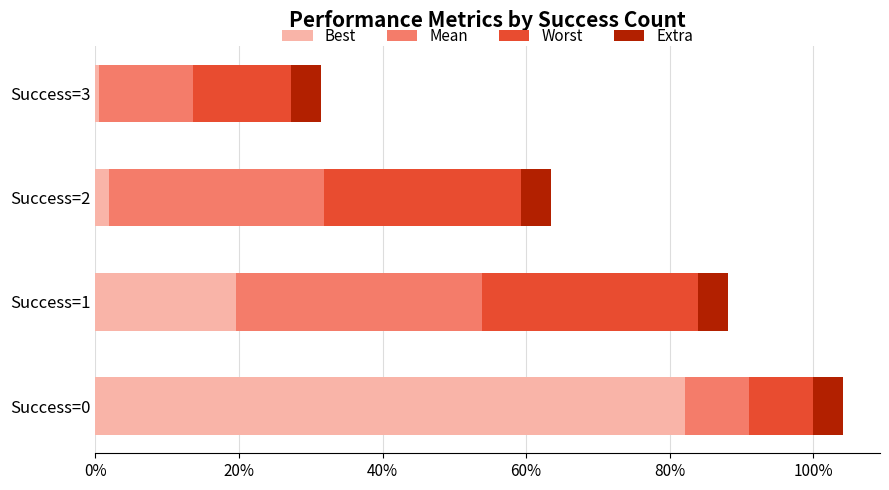

What are all the series names shown in the legend?

Best, Mean, Worst, Extra